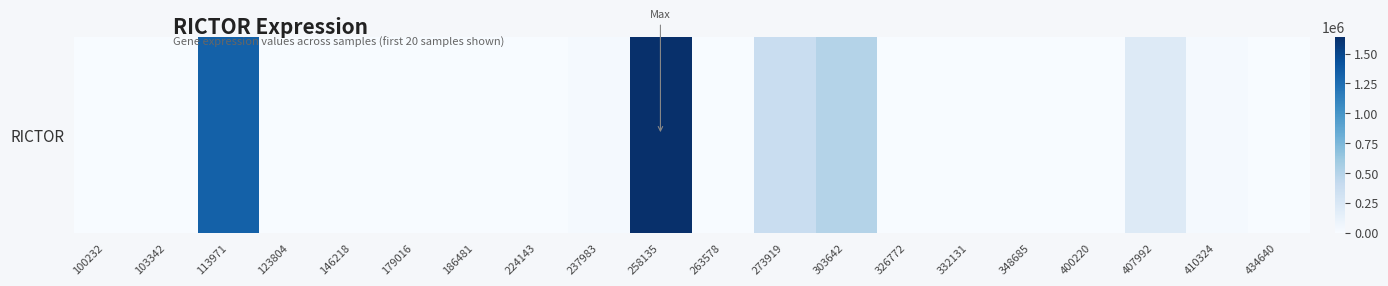

List the labels in order of value, largest first.

258135, 113971, 303642, 273919, 407992, 237983, 410324, 332131, 146218, 100232, 103342, 123804, 179016, 186481, 224143, 263578, 326772, 348685, 400220, 434640